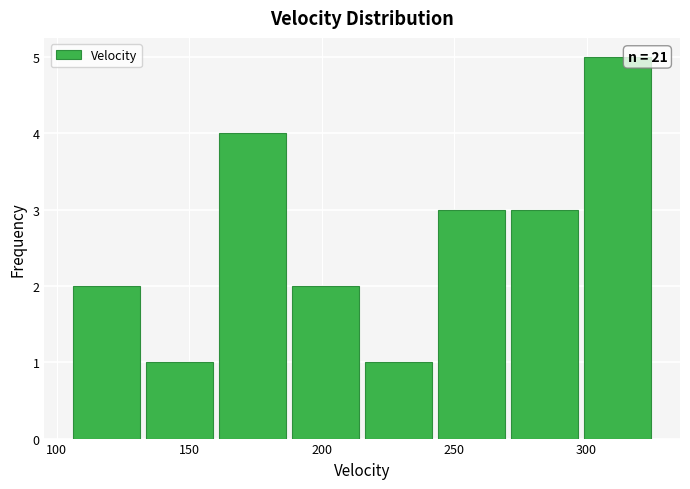

Over which range of the x-axis is the bar tallest?

300 to 325